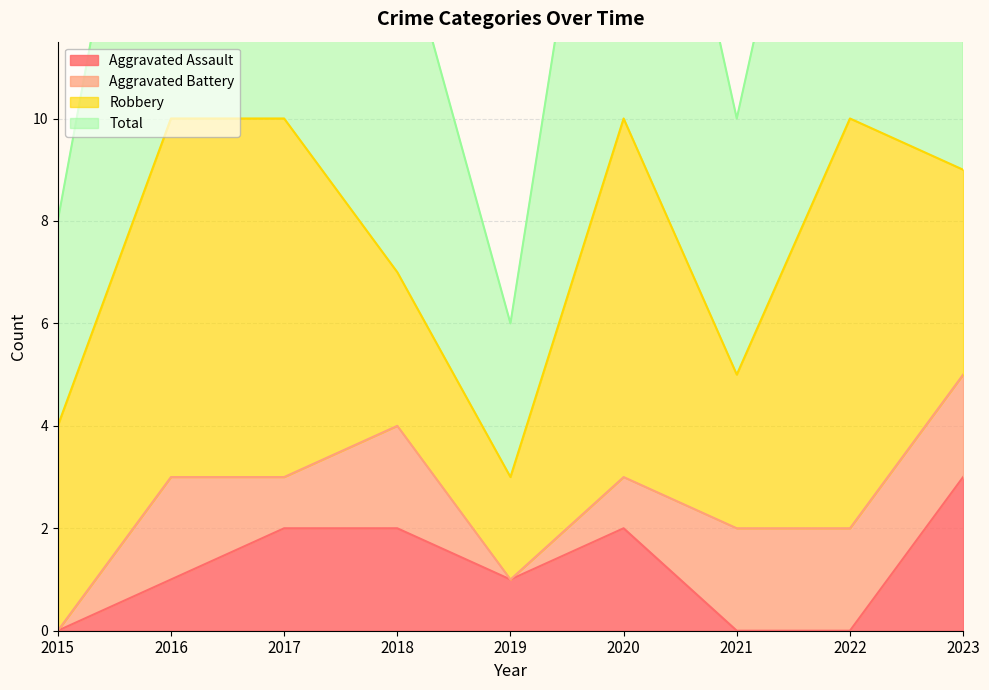

The value of Aggravated Assault at 2023 is 3. True or false?

True